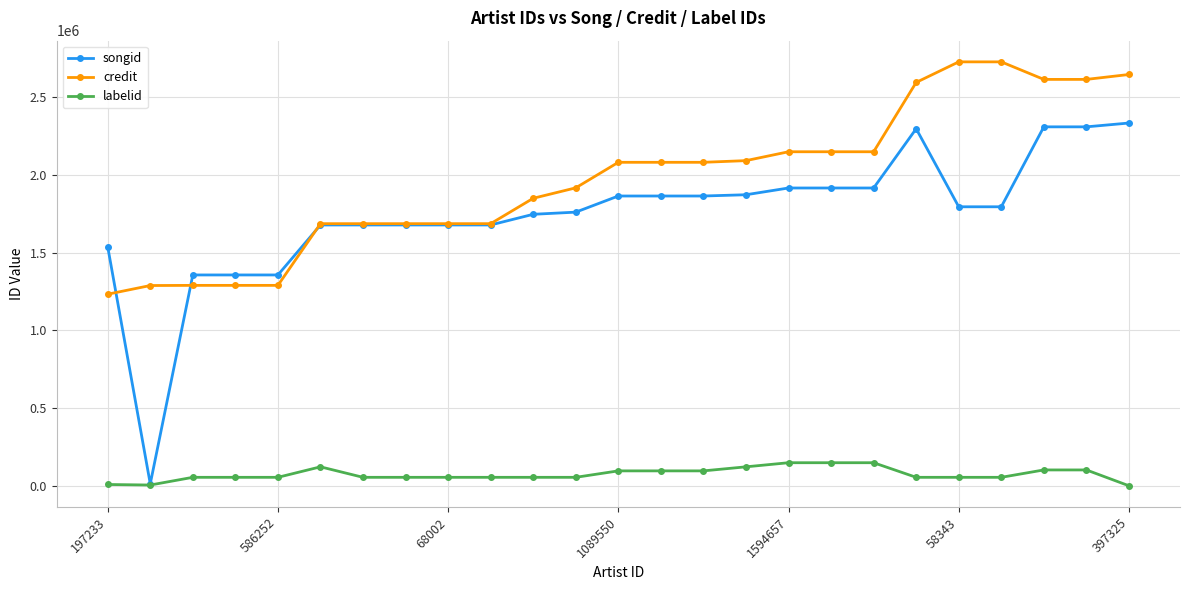

Which series has the largest range (max minus min)?

songid